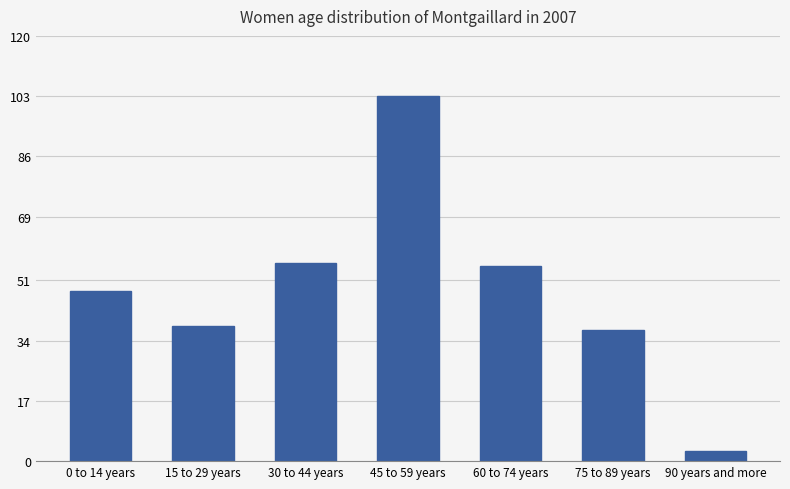

What position from the right is 15 to 29 years?

6